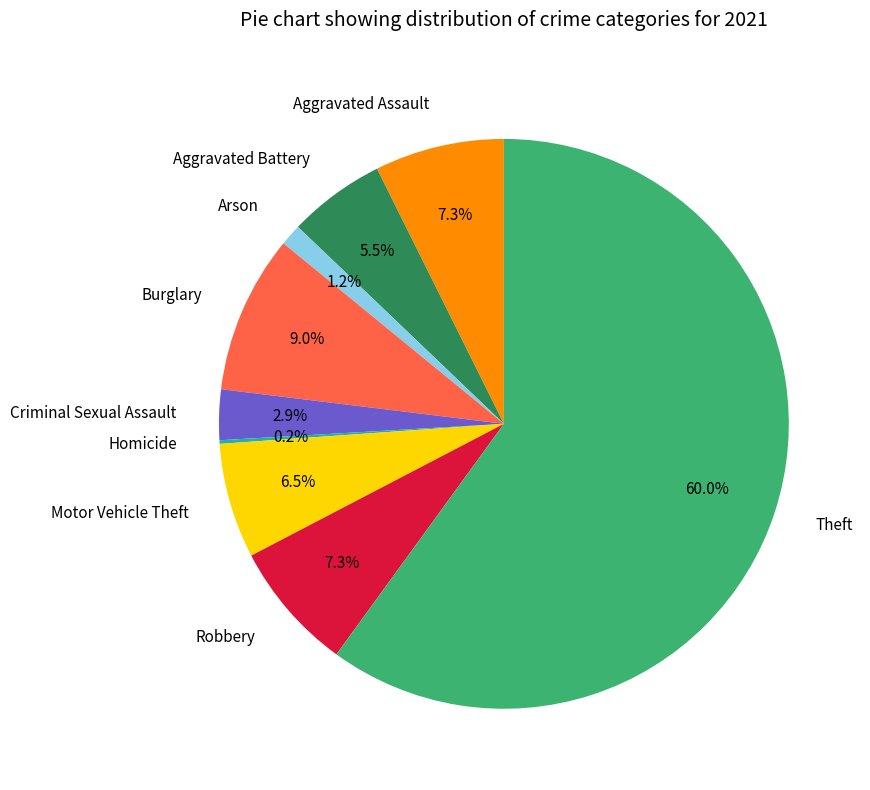

Between Motor Vehicle Theft and Robbery, which is larger?

Robbery